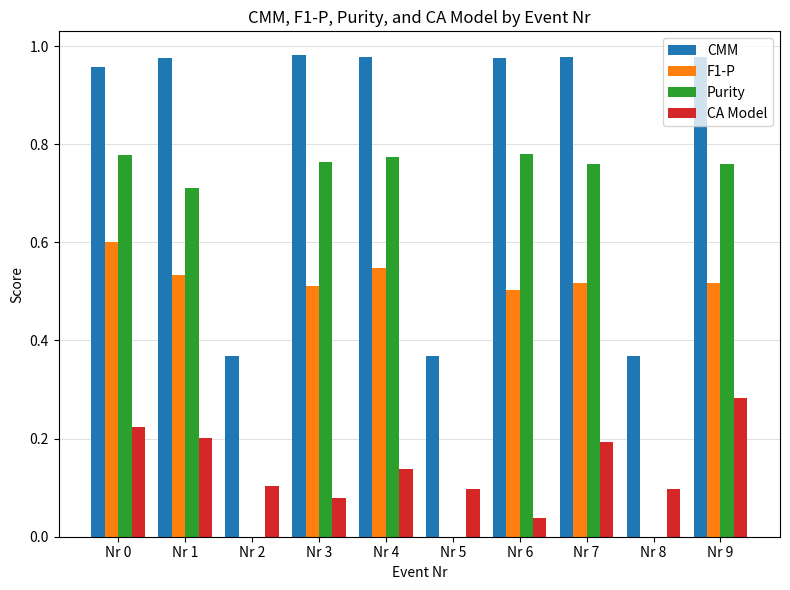

True or false: F1-P has a value of 0.2 at Nr 4.

False